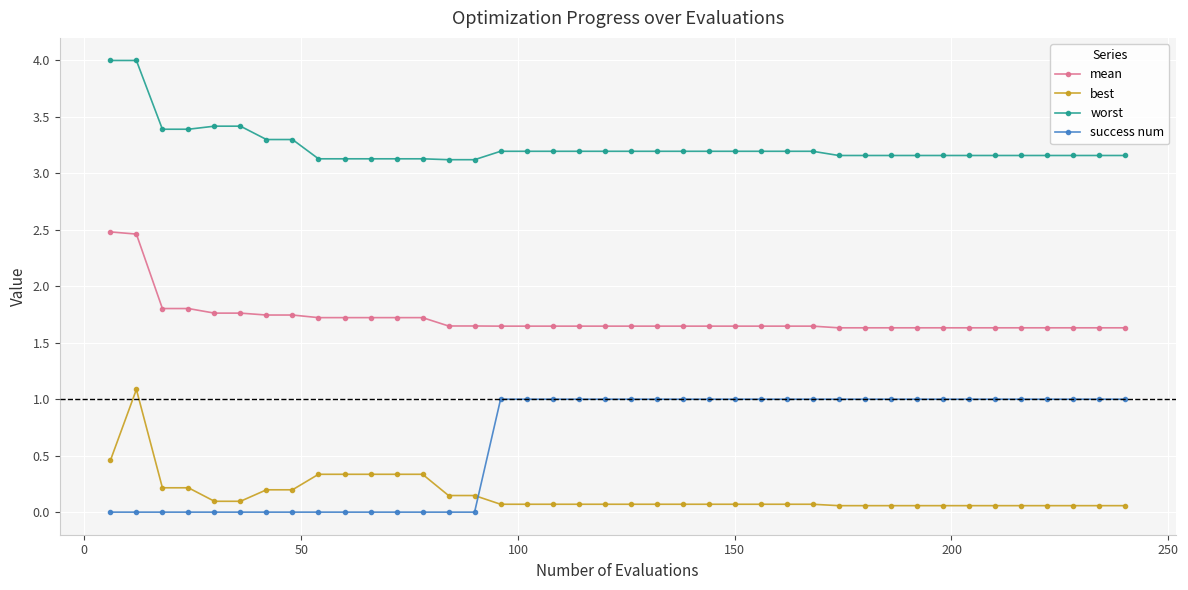

After their last crossing, which series has the higher values: success num or best?

success num